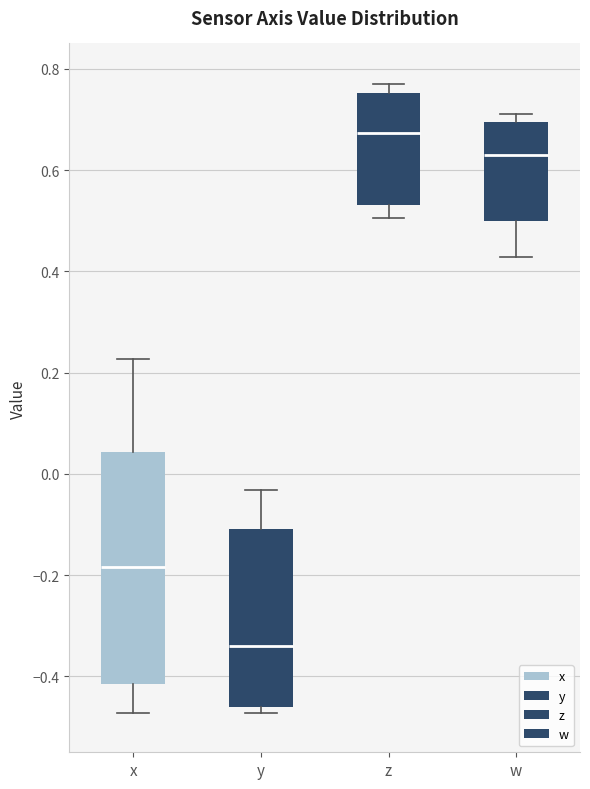

Which box's median line is the lowest?

y